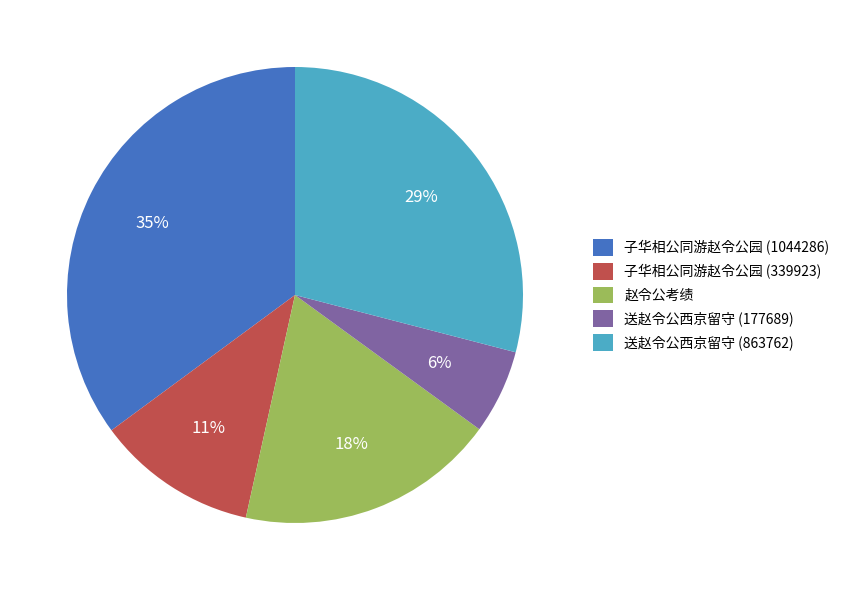

Which category has the smallest portion of the pie?

送赵令公西京留守 (177689)